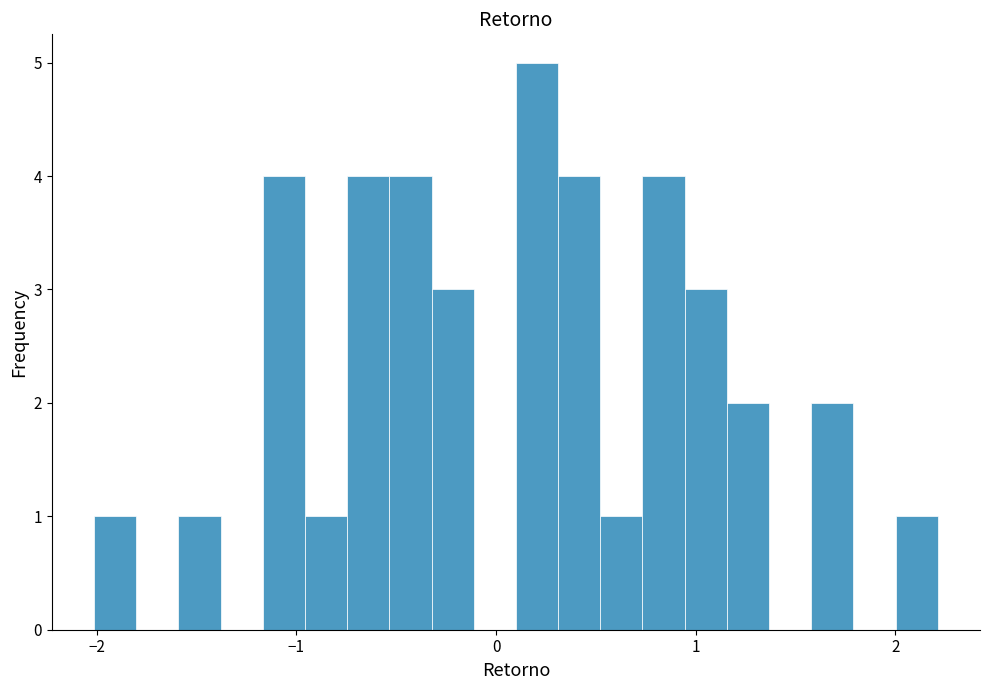

Read against the x-axis, roughly where is the centre of the tallest bar?

0.2